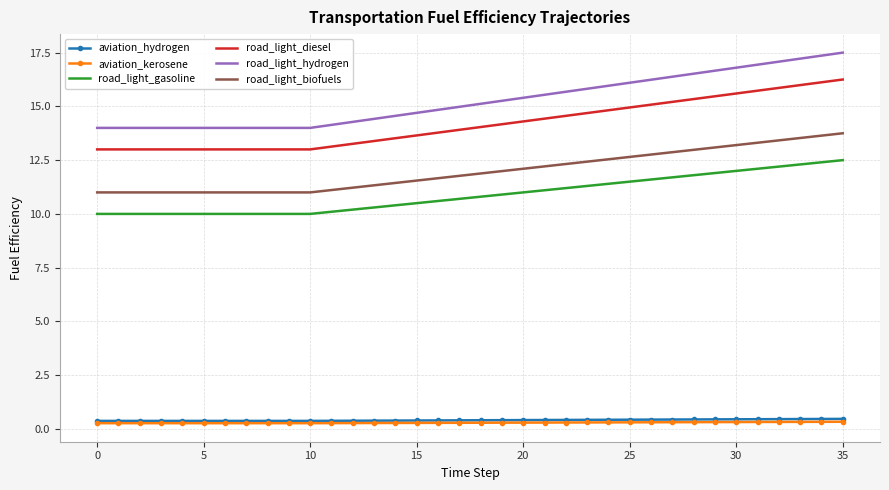

Which series has the largest total across all categories?

road_light_hydrogen